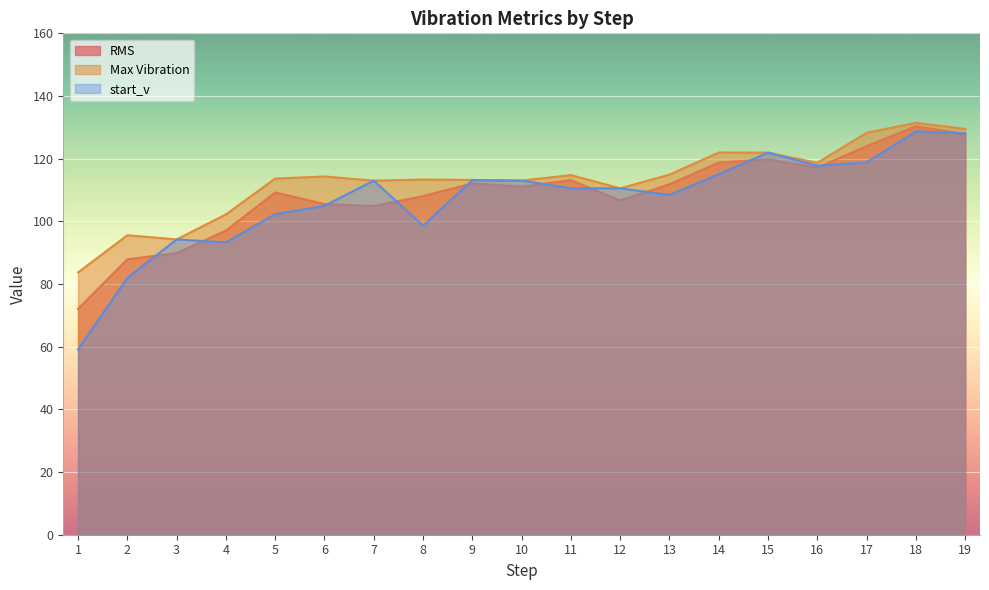

Which category has the highest value in the RMS series?

18